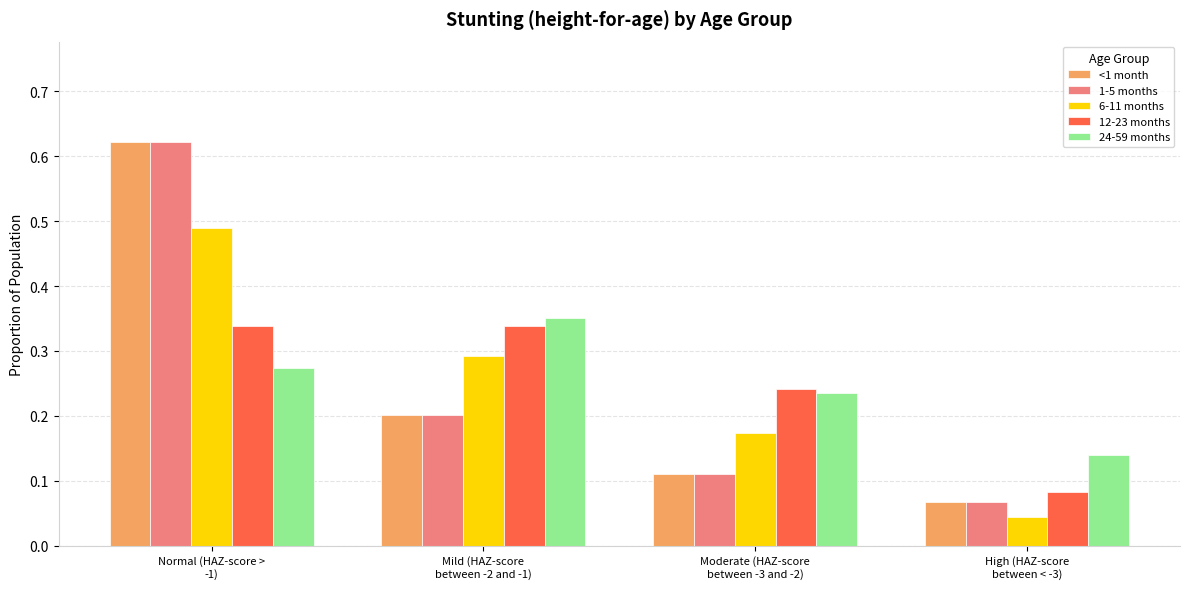

Count the 6-11 months values in the range 0 to 1.

4